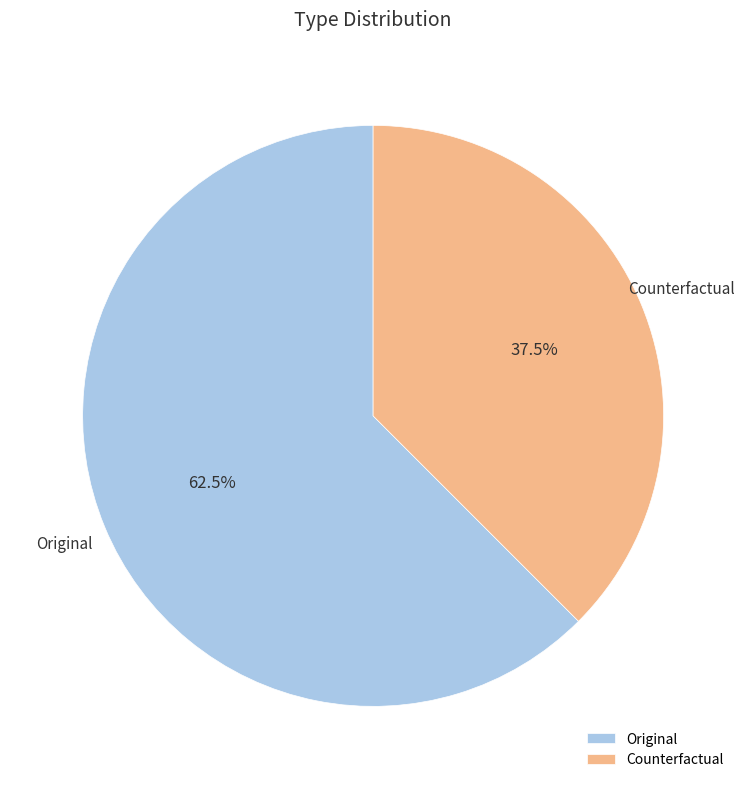

Between Counterfactual and Original, which is larger?

Original